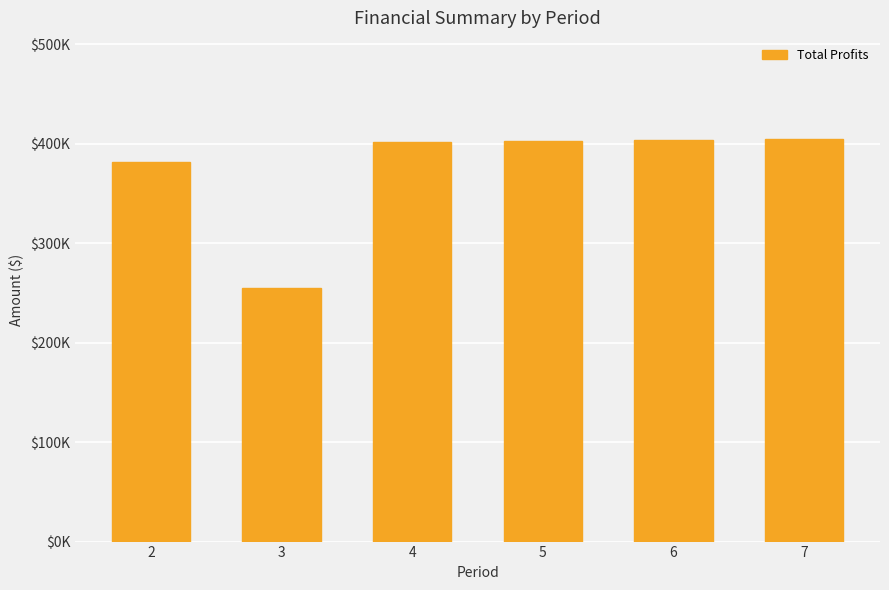

What is the average value?

375199.7